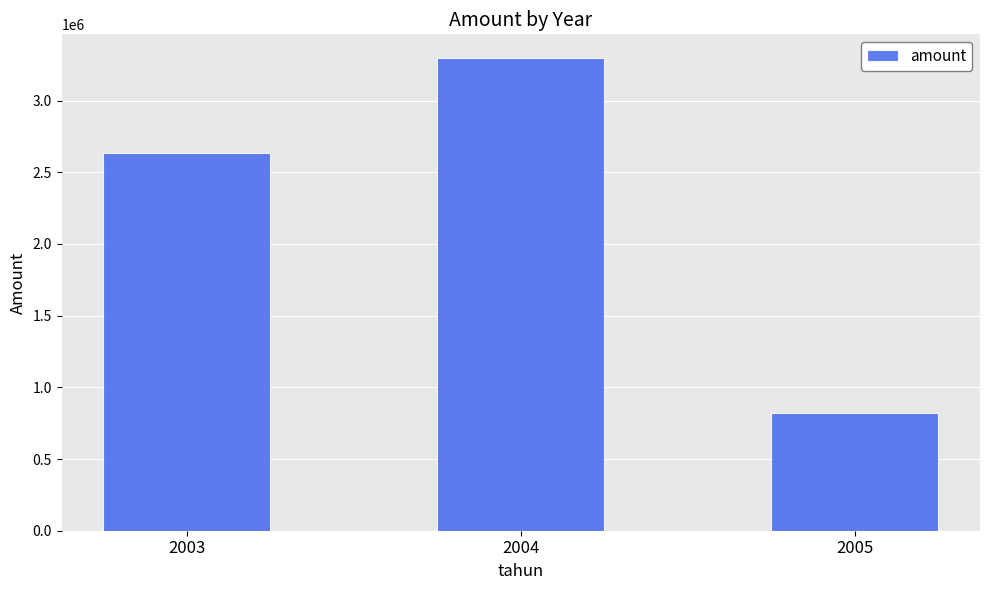

Does the chart contain any negative values?

No